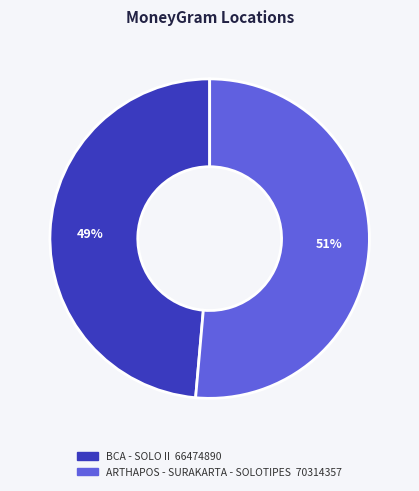

Which slice is the smallest?

BCA - SOLO II